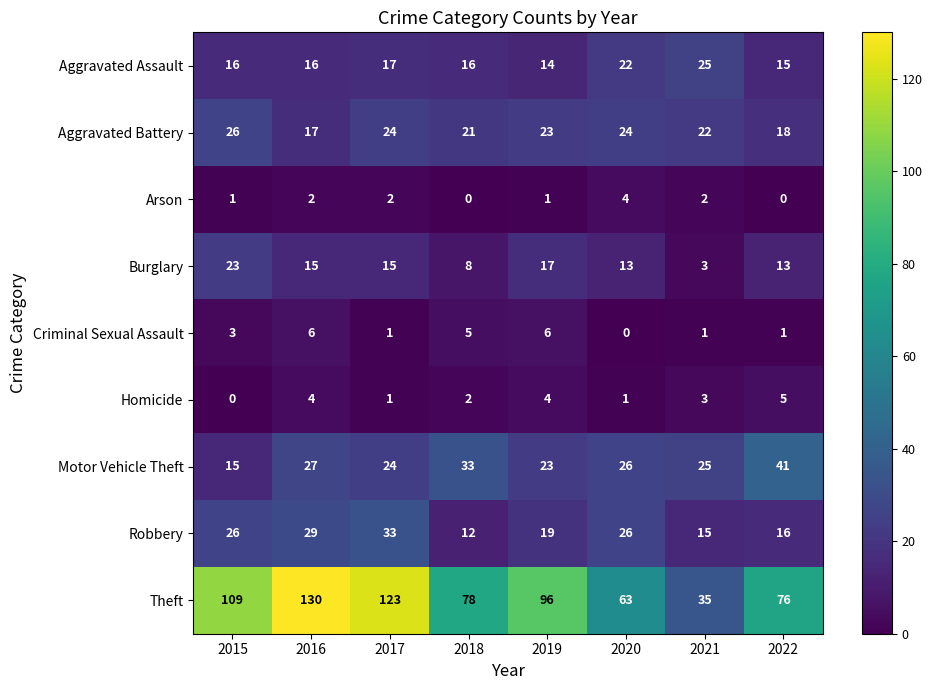

What is the total value across all series at 2015?

219